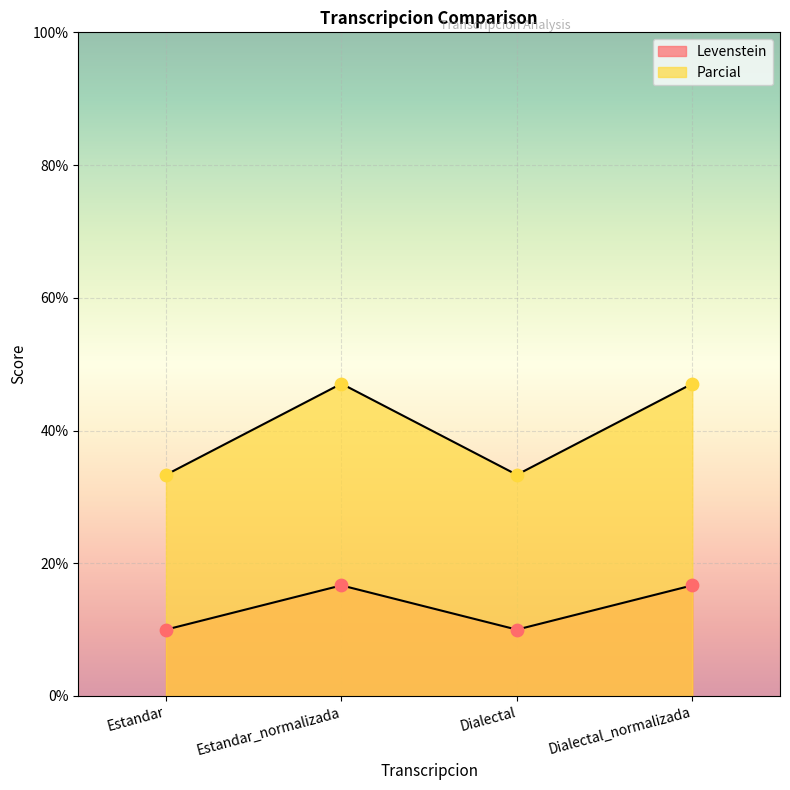

At how many categories does at least one series exceed 46?

2